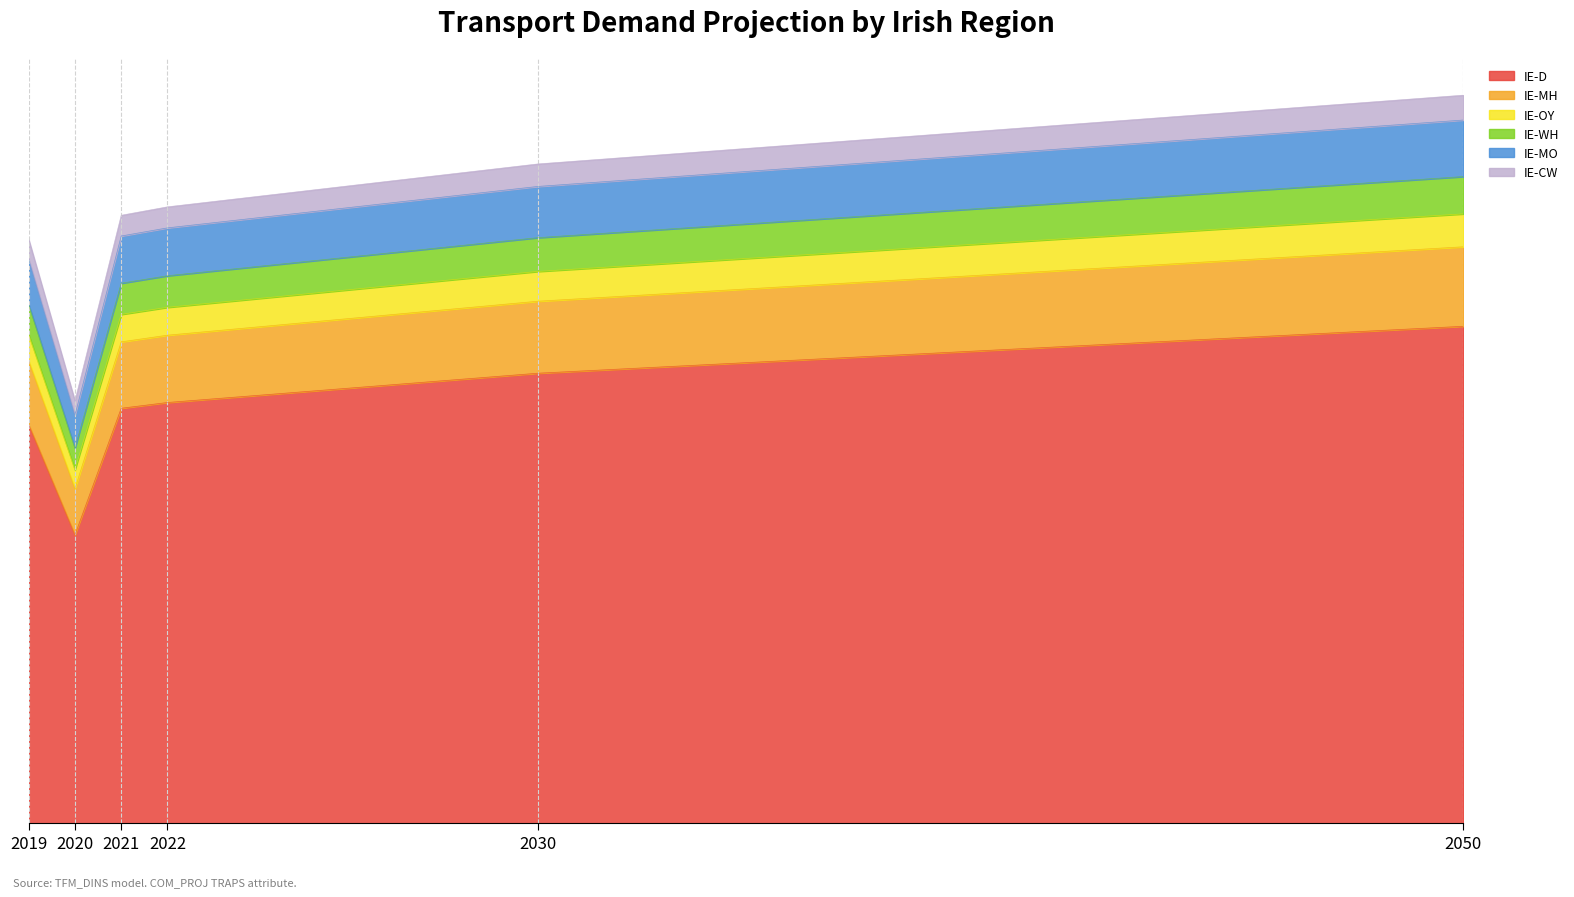

Reading left to right, list all the values displayed in this chart.

IE-D: 3.9	2.8	4.1	4.1	4.4	4.9
IE-MH: 4.5	3.3	4.7	4.8	5.1	5.6
IE-OY: 5.1	3.7	5.3	5.4	5.7	6.3
IE-WH: 5.5	4.0	5.7	5.8	6.2	6.9
IE-MO: 4.8	3.5	5.0	5.0	5.4	6.0
IE-CW: 5.7	4.1	5.9	6.0	6.4	7.1